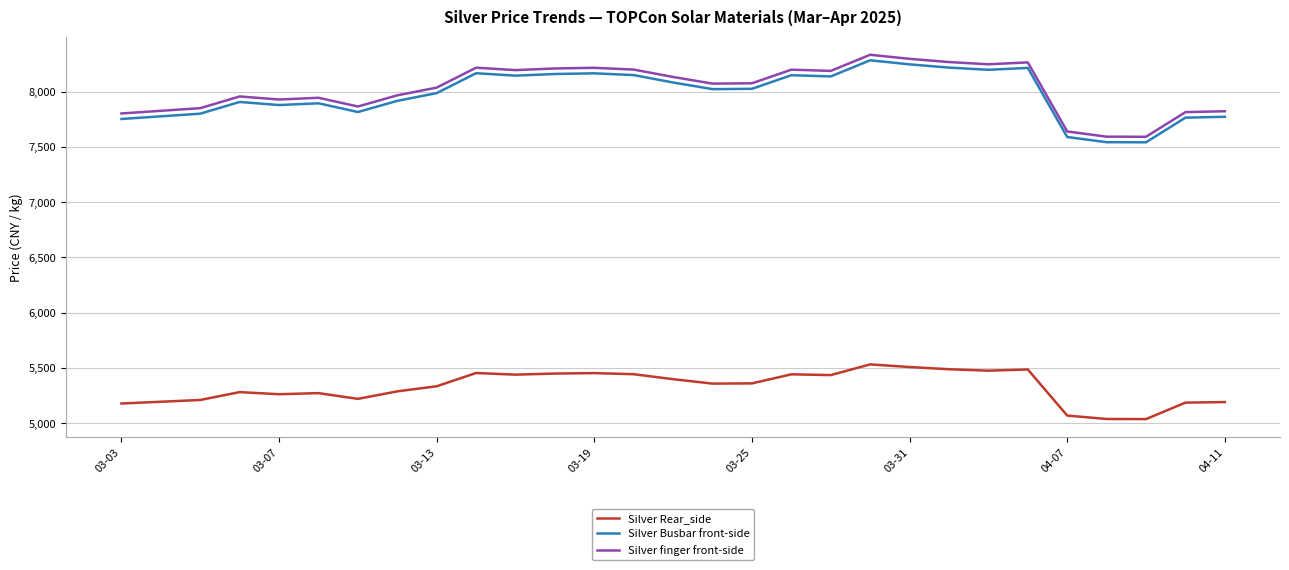

What is the difference between the maximum and minimum values in the Silver Busbar front-side series?

742